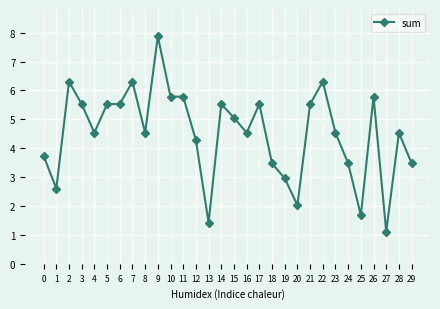

What is the value of the 23rd point from the left?

6.3